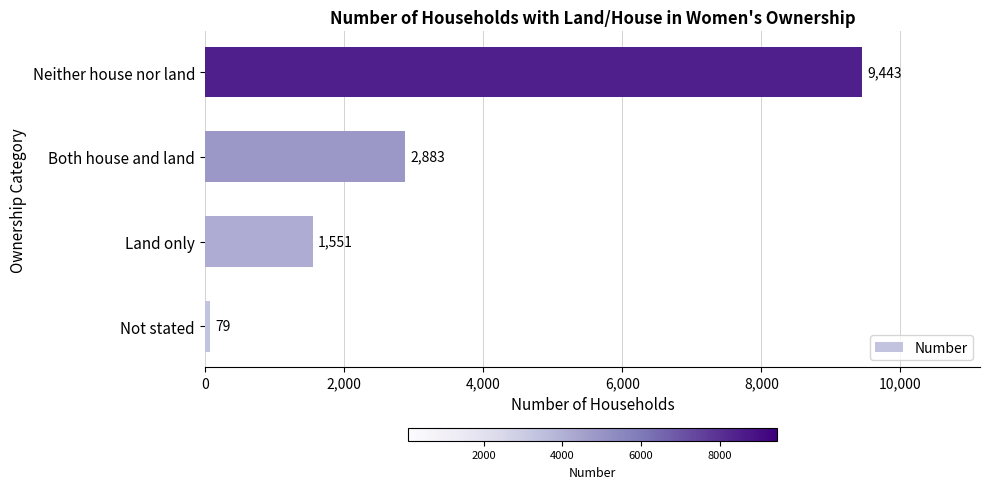

What is the approximate value at Not stated, to the nearest 50?

100